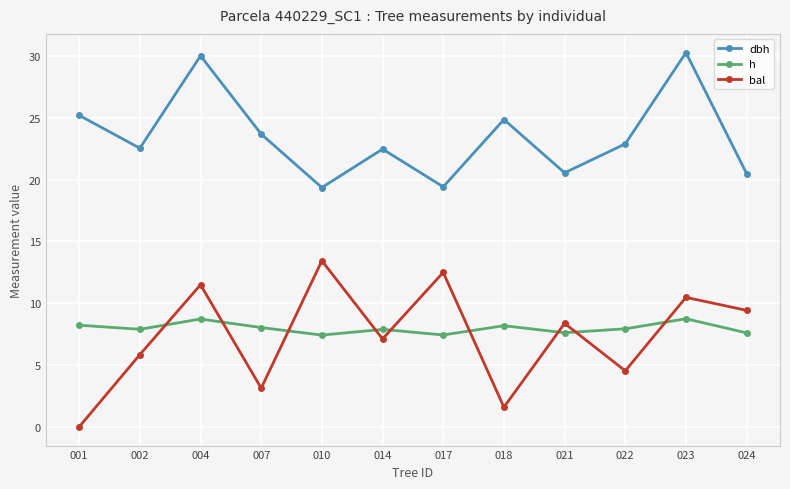

Which series ends up on top after the final intersection of h and bal?

bal